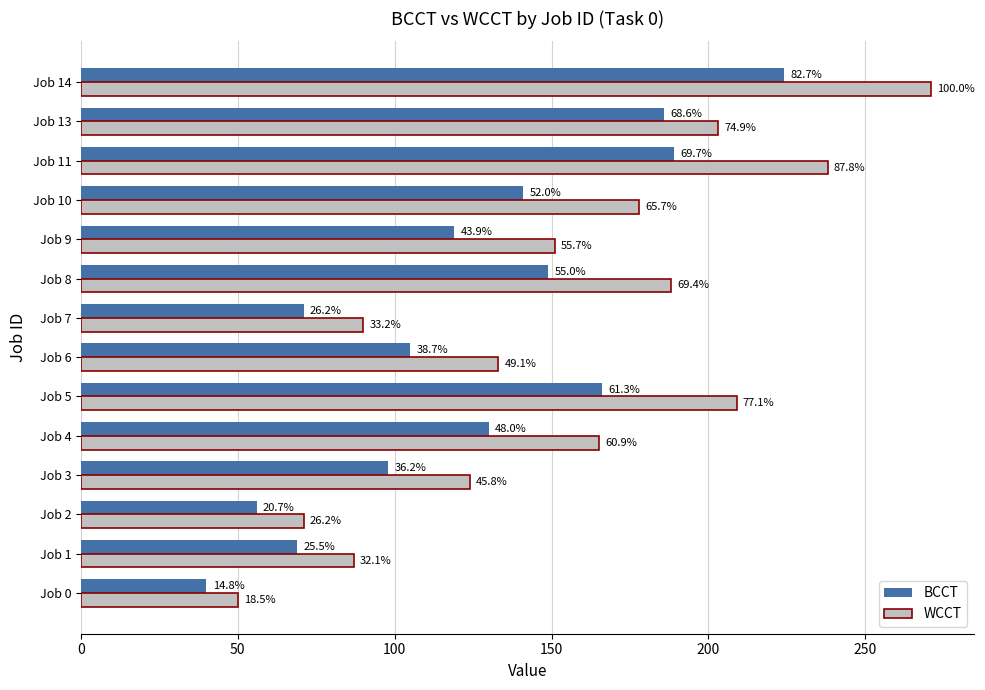

What is the highest value of the WCCT series?

271